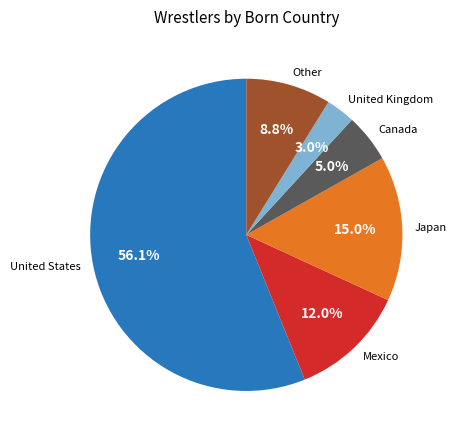

True or false: United States accounts for 56% of the total.

True